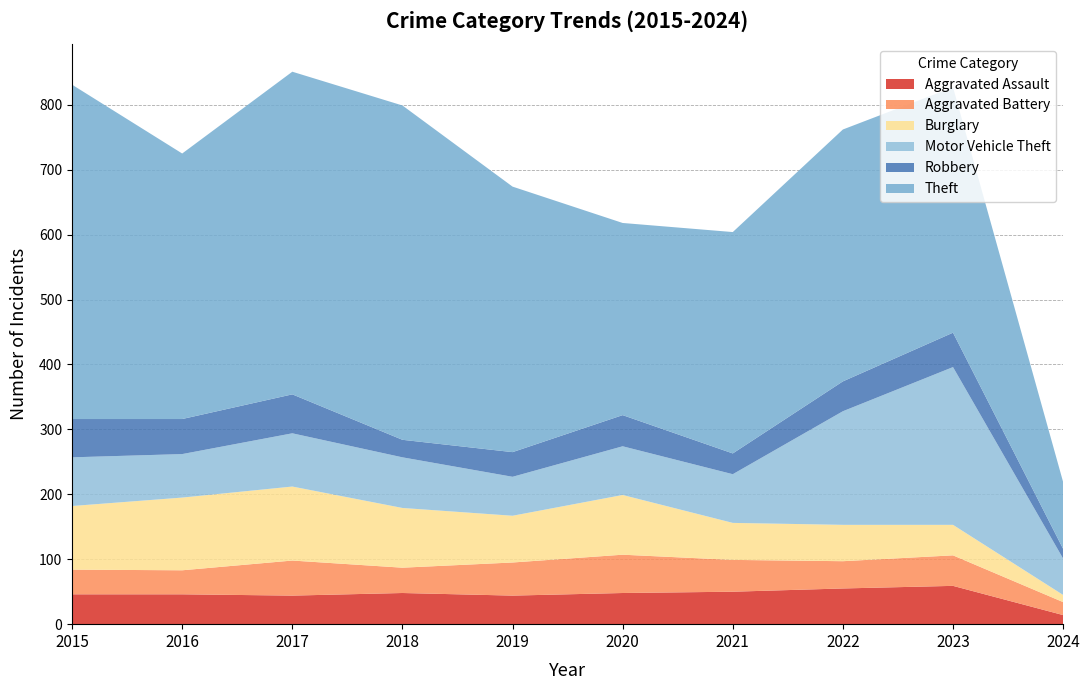

Reading left to right, what are all the values shown in this chart?

Aggravated Assault: 46	46	44	48	44	48	50	55	59	14
Aggravated Battery: 38	37	54	39	51	59	49	42	47	20
Burglary: 98	112	114	92	72	92	57	56	47	11
Motor Vehicle Theft: 75	67	82	78	60	75	75	175	243	56
Robbery: 59	54	60	27	38	48	32	46	53	15
Theft: 515	409	497	515	409	296	341	388	378	103